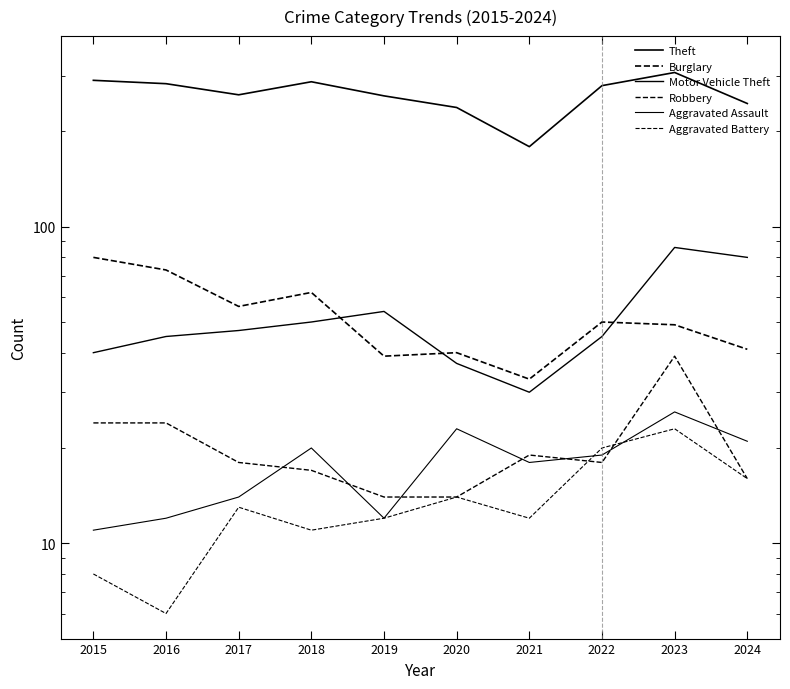

True or false: Motor Vehicle Theft has a value of 80 at 2024.

True